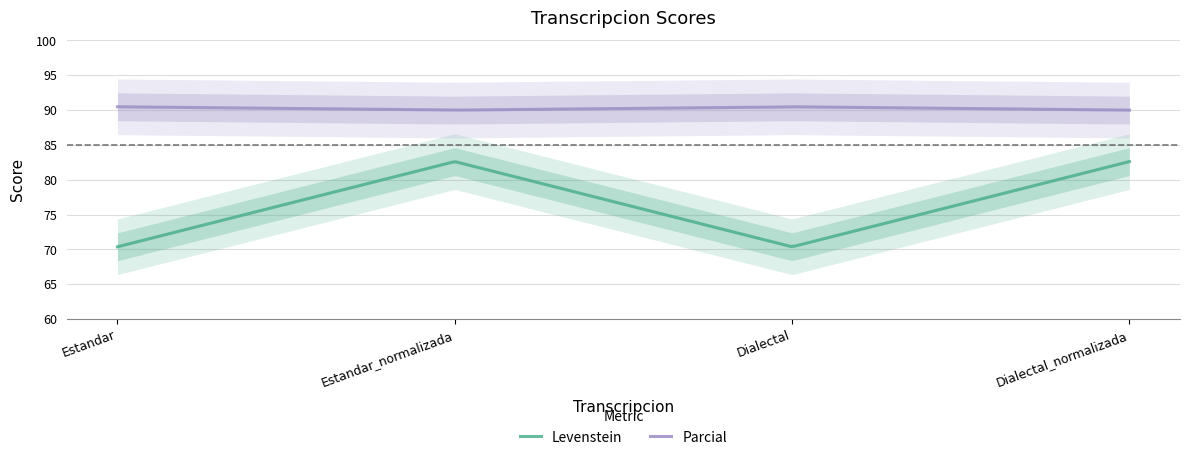

What is the total value across all series at Estandar?

160.8